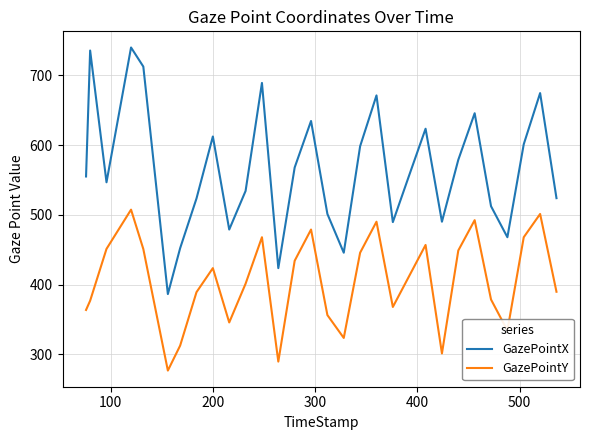

True or false: GazePointY and GazePointX cross at least once.

False